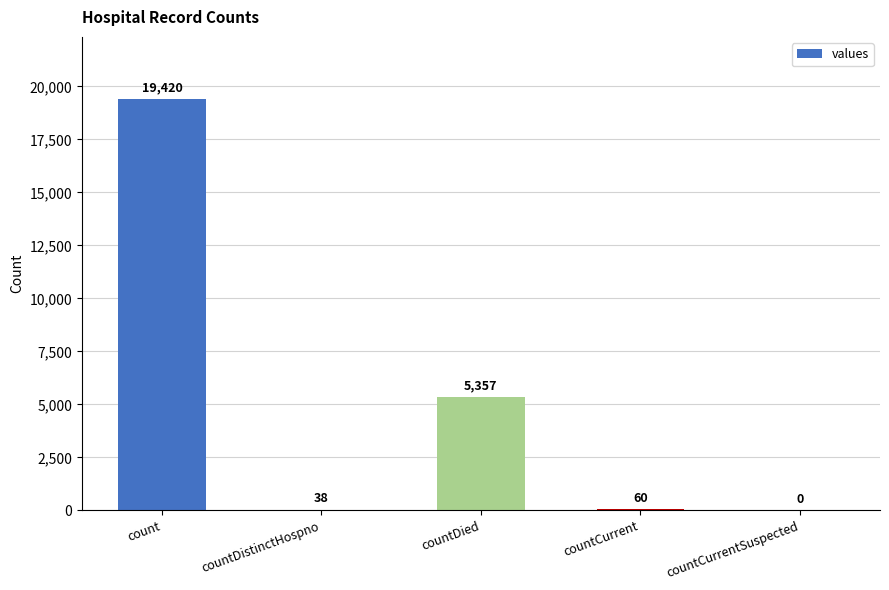

Approximately how many times larger is the value at countCurrent compared to countDistinctHospno?

1.6